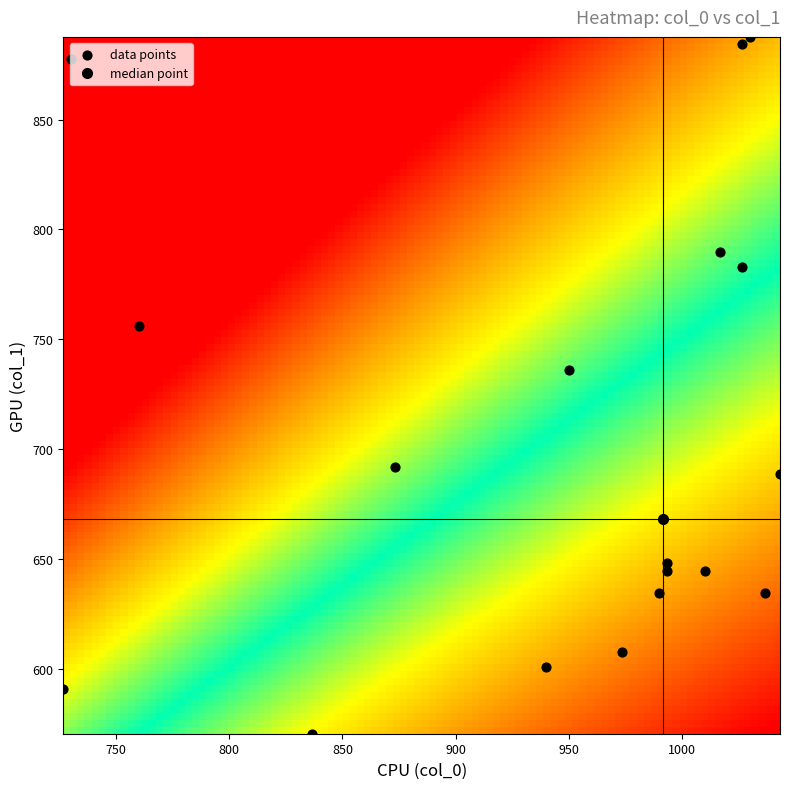

What is the difference between the highest and lowest values at 10?

875.5